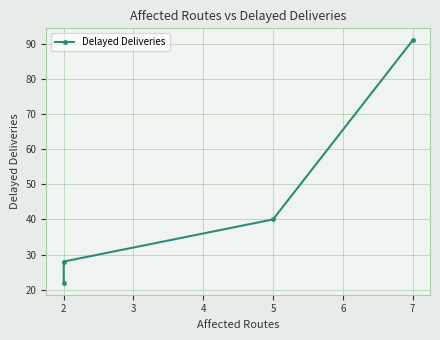

How many data points are less than 40?

2